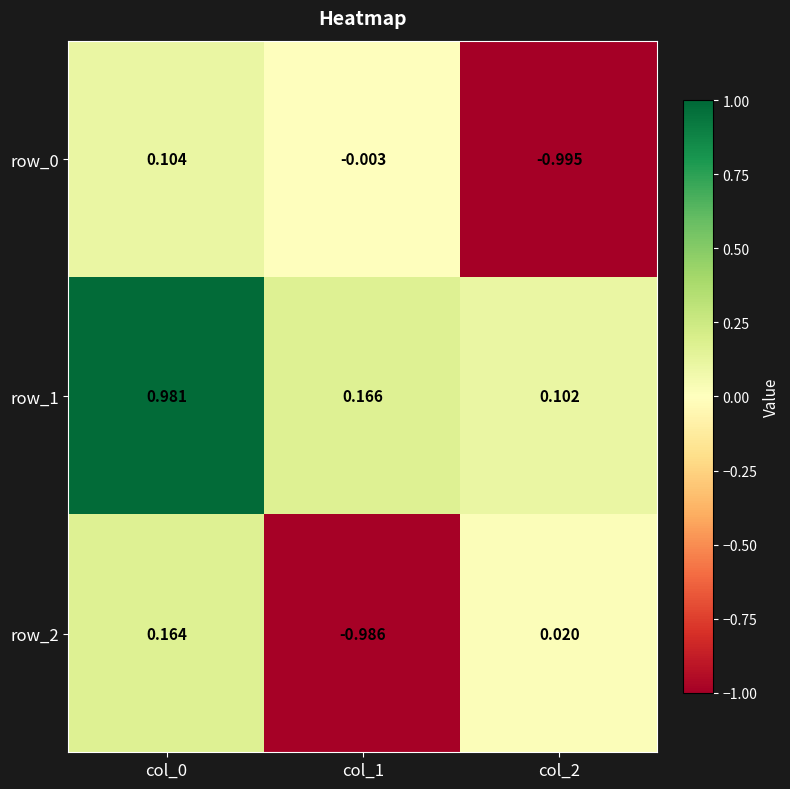

Is the value of row_0 at col_1 greater than the value of row_2 at col_0?

No